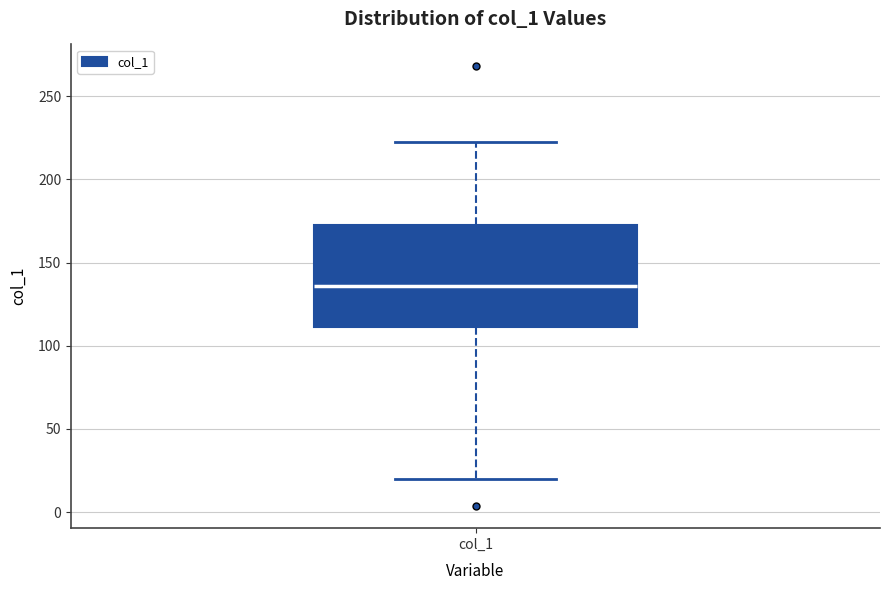

Read this box plot against the y-axis: the position of the median line, the range covered by the box, and the ends of both whiskers. The values are not printed on the chart, so give them approximately, as read against the axis.

median 135, box 110 to 175, whiskers 20 to 225